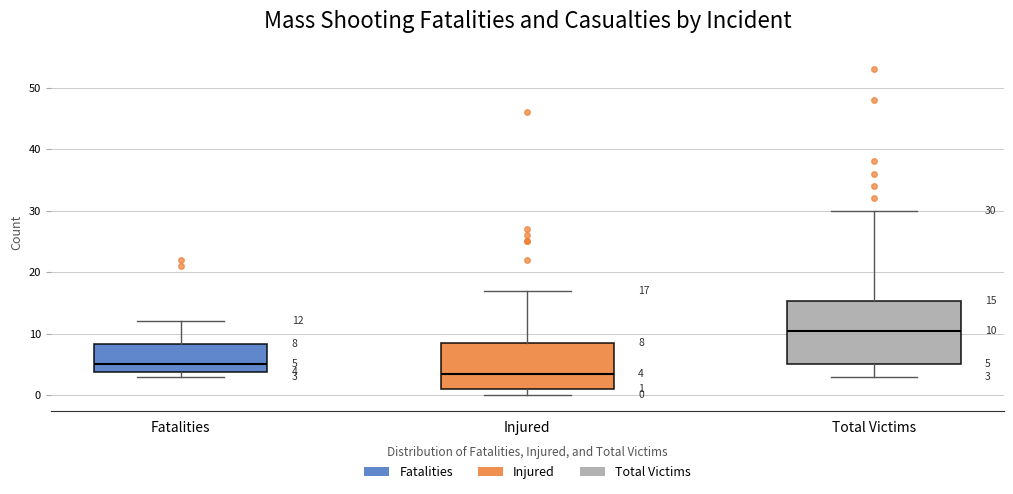

Which box's median line is the lowest?

Injured